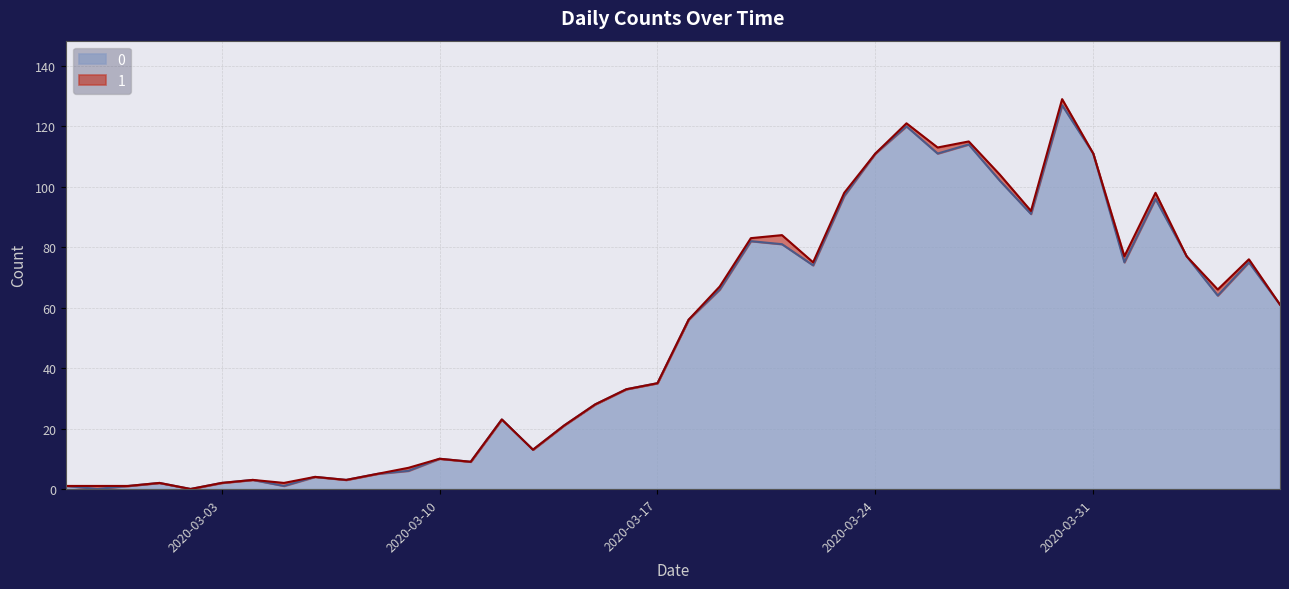

What is the total value across all series at 2020-03-10?

10